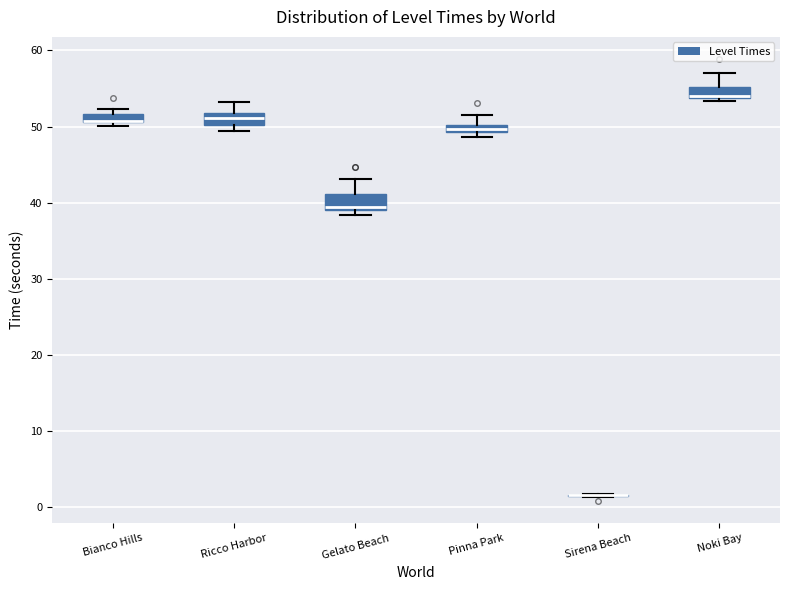

Where does the median line of the box for Gelato Beach sit on the y-axis? The values are not printed on the chart, so give them approximately, as read against the axis.

40